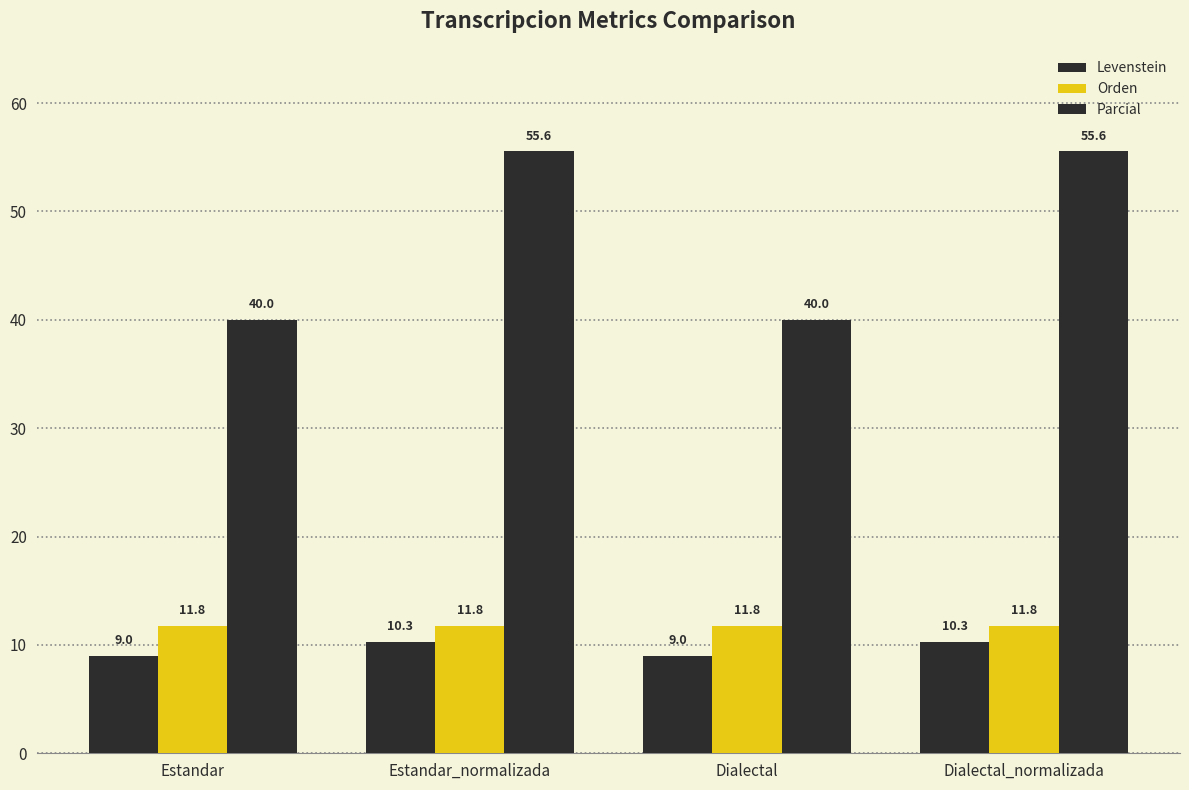

How many series are shown in this chart?

3